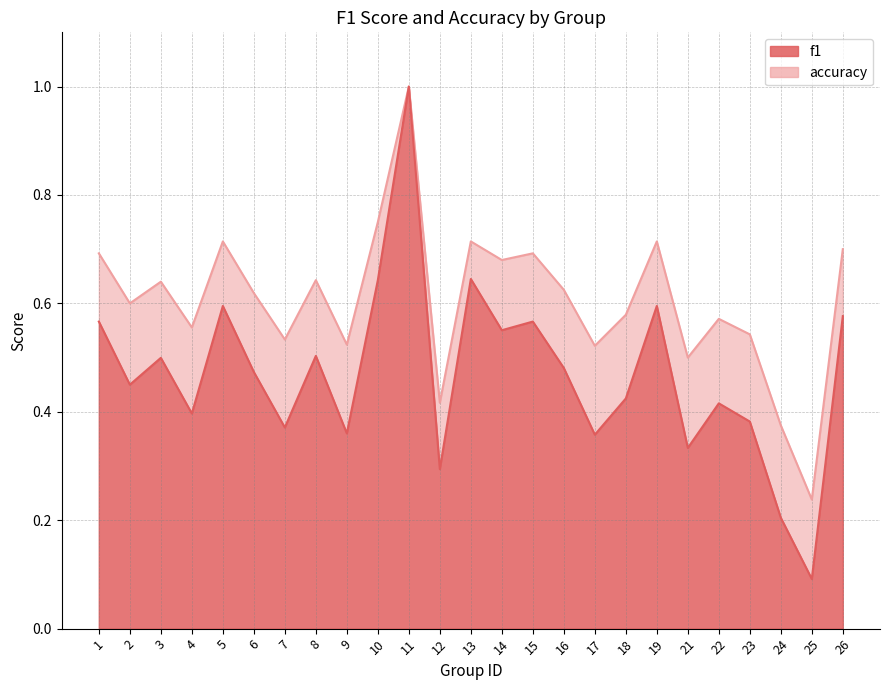

How many accuracy values are between 0 and 1?

25